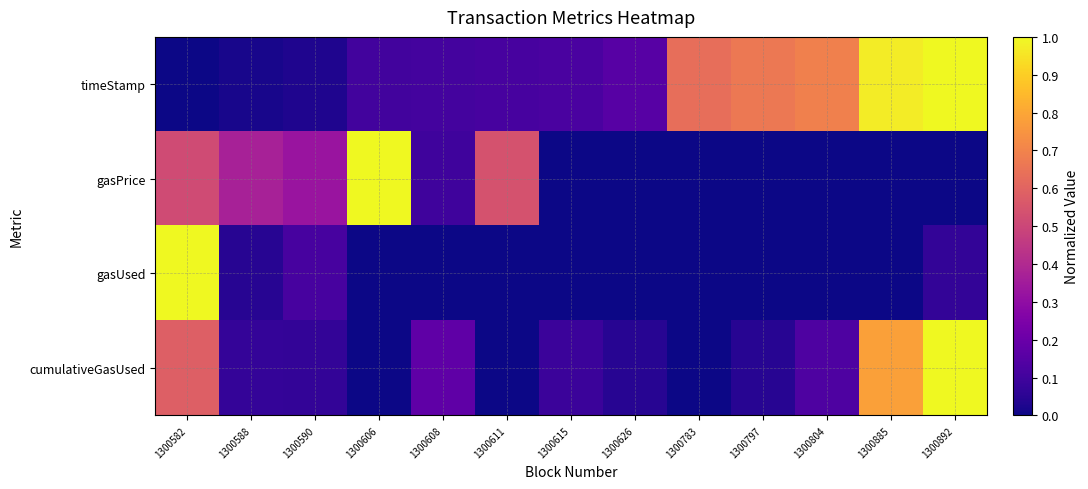

Reading left to right, list all the values displayed in this chart.

timeStamp: 1300582=0.0	1300588=0.0	1300590=0.0	1300606=0.1	1300608=0.1	1300611=0.1	1300615=0.1	1300626=0.2	1300783=0.6	1300797=0.7	1300804=0.7	1300885=1.0	1300892=1.0
gasPrice: 1300582=0.5	1300588=0.4	1300590=0.3	1300606=1.0	1300608=0.1	1300611=0.5	1300615=0.0	1300626=0.0	1300783=0.0	1300797=0.0	1300804=0.0	1300885=0.0	1300892=0.0
gasUsed: 1300582=1.0	1300588=0.0	1300590=0.1	1300606=0.0	1300608=0.0	1300611=0.0	1300615=0.0	1300626=0.0	1300783=0.0	1300797=0.0	1300804=0.0	1300885=0.0	1300892=0.1
cumulativeGasUsed: 1300582=0.6	1300588=0.1	1300590=0.1	1300606=0.0	1300608=0.2	1300611=0.0	1300615=0.1	1300626=0.0	1300783=0.0	1300797=0.0	1300804=0.1	1300885=0.8	1300892=1.0